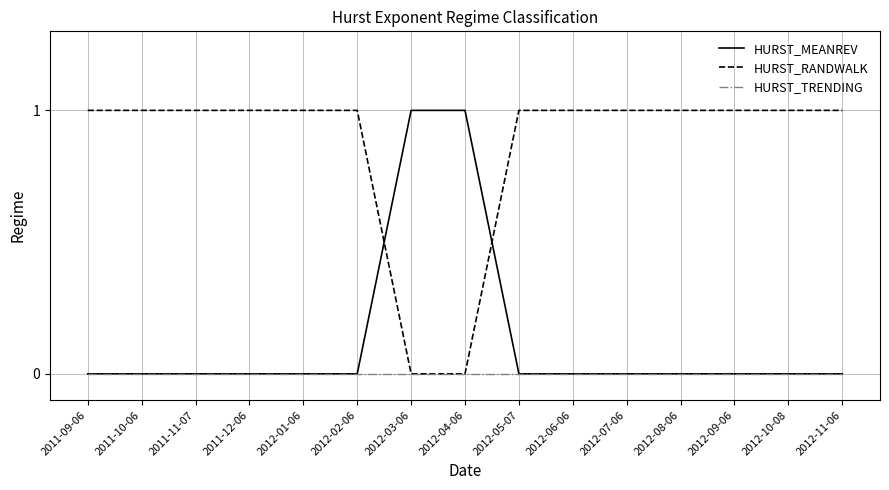

After their last crossing, which series has the higher values: HURST_RANDWALK or HURST_MEANREV?

HURST_RANDWALK